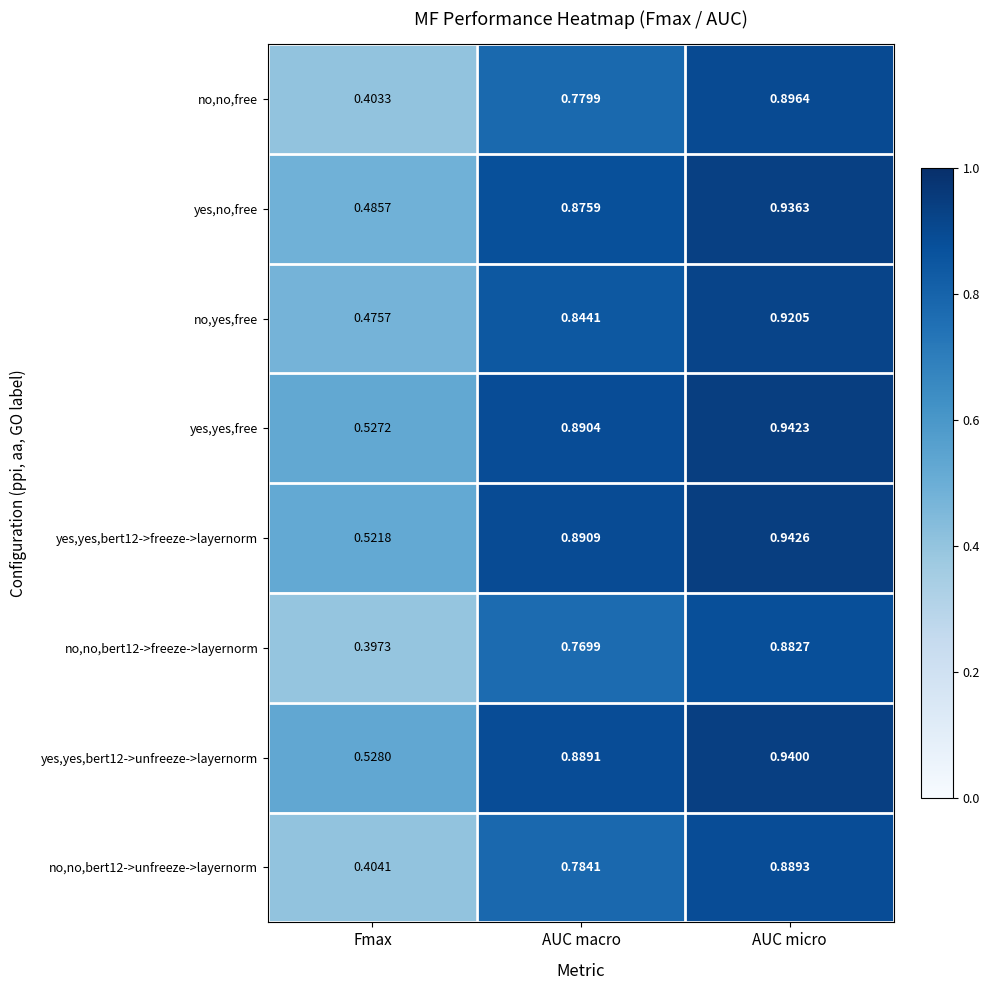

Which label corresponds to the largest value in the chart?

AUC micro